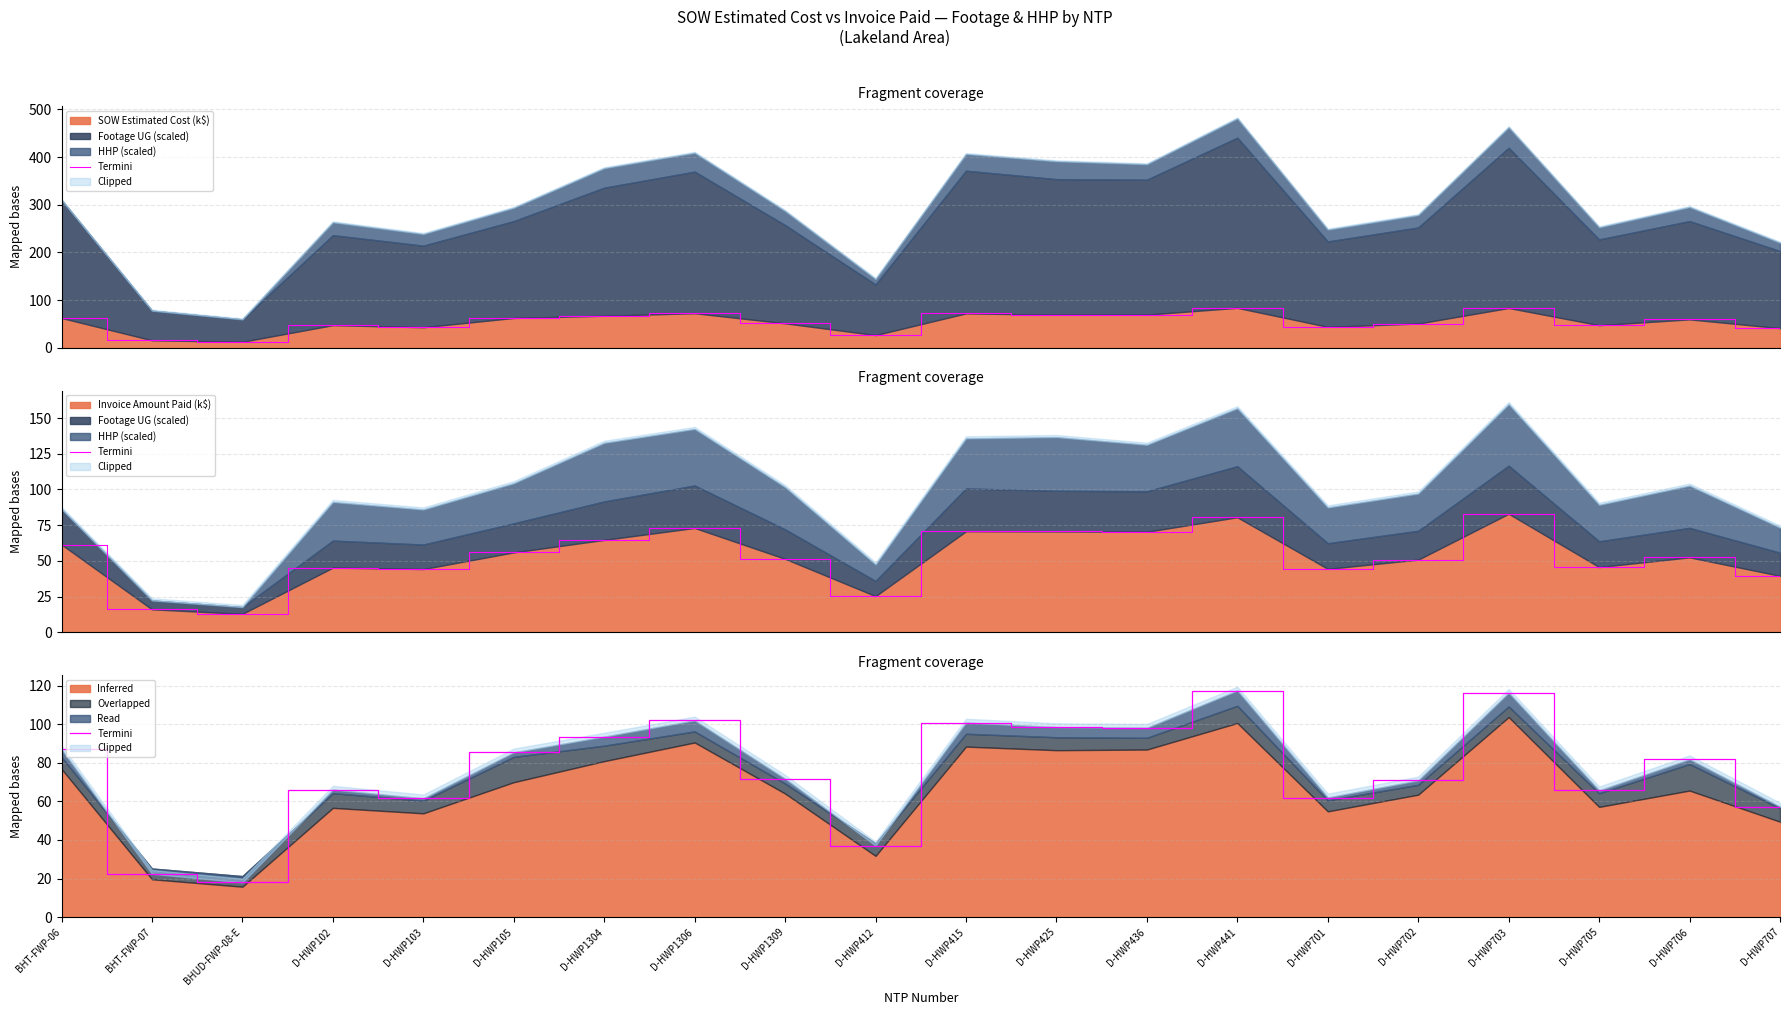

The chart shows a value of 62.0 at D-HWP701. True or false?

True